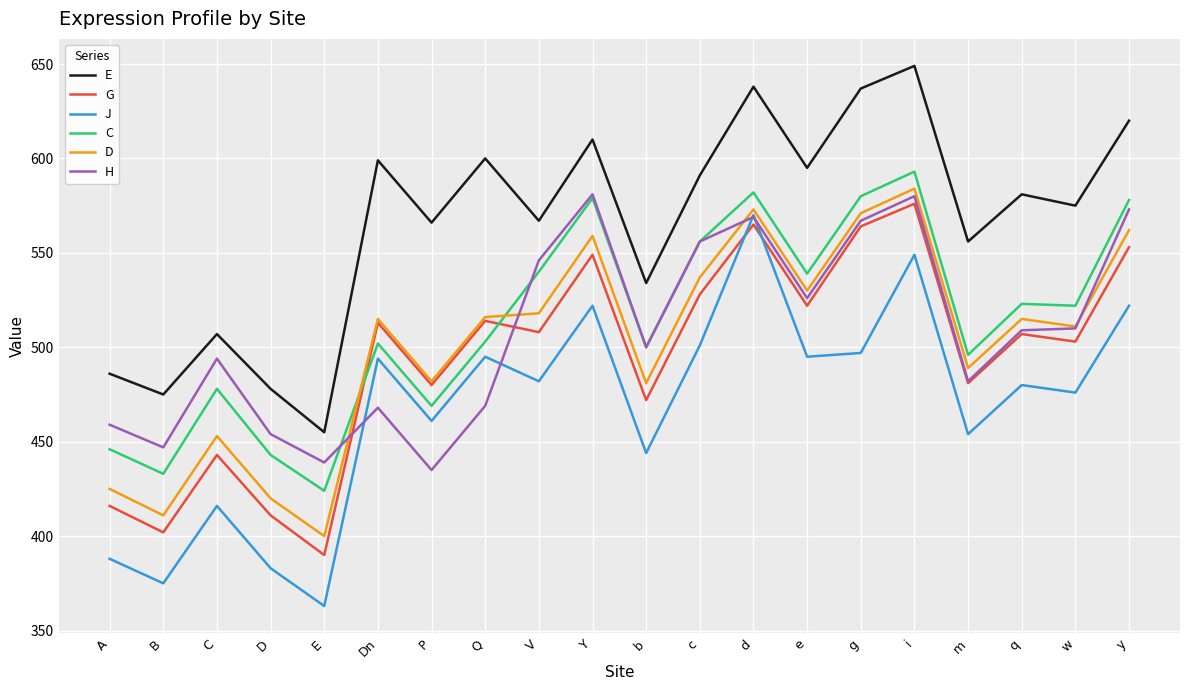

Is the value of G at V greater than the value of D at d?

No